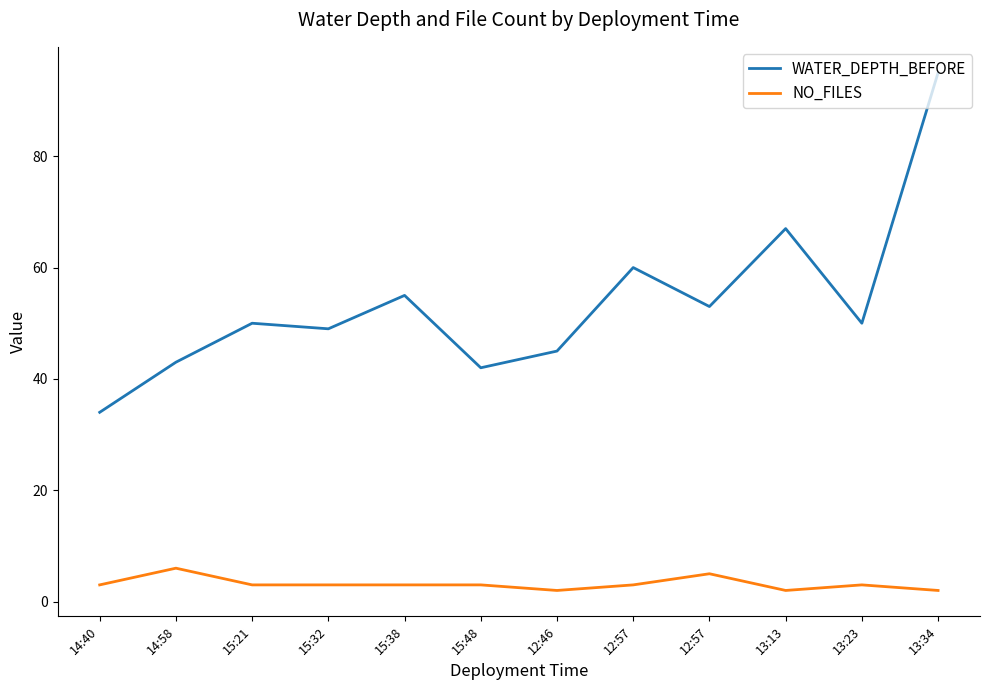

How many lines are shown in the chart?

2